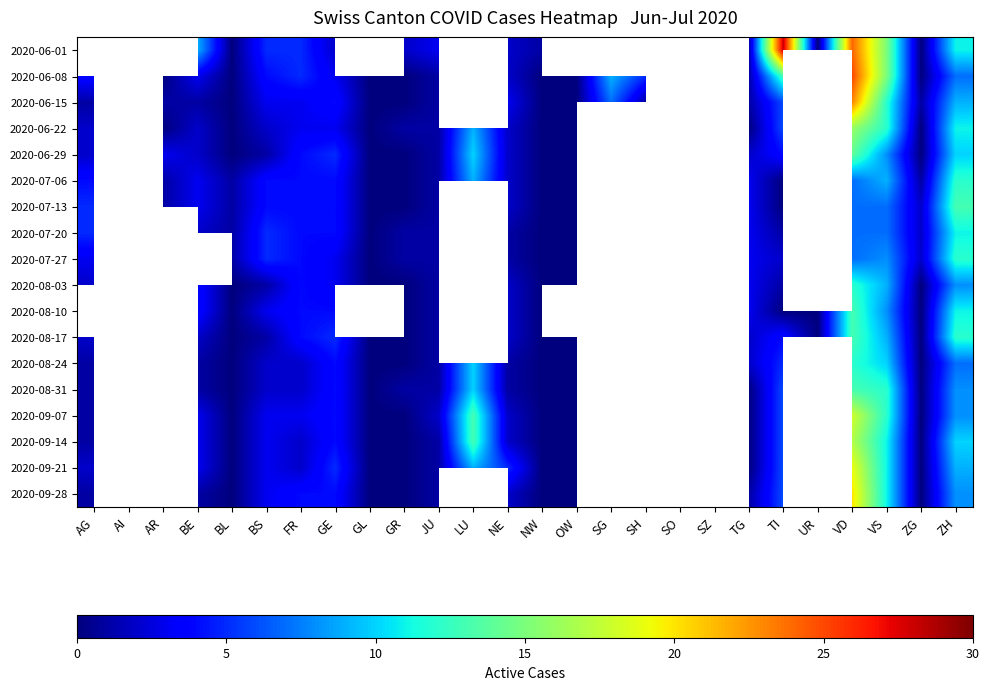

Which has a higher value, NW or LU?

LU